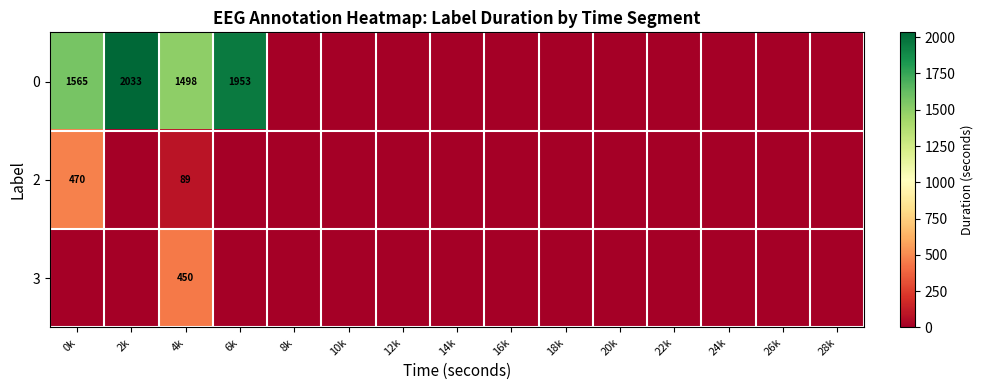

What is the total value across all series at 4k?

2037.6